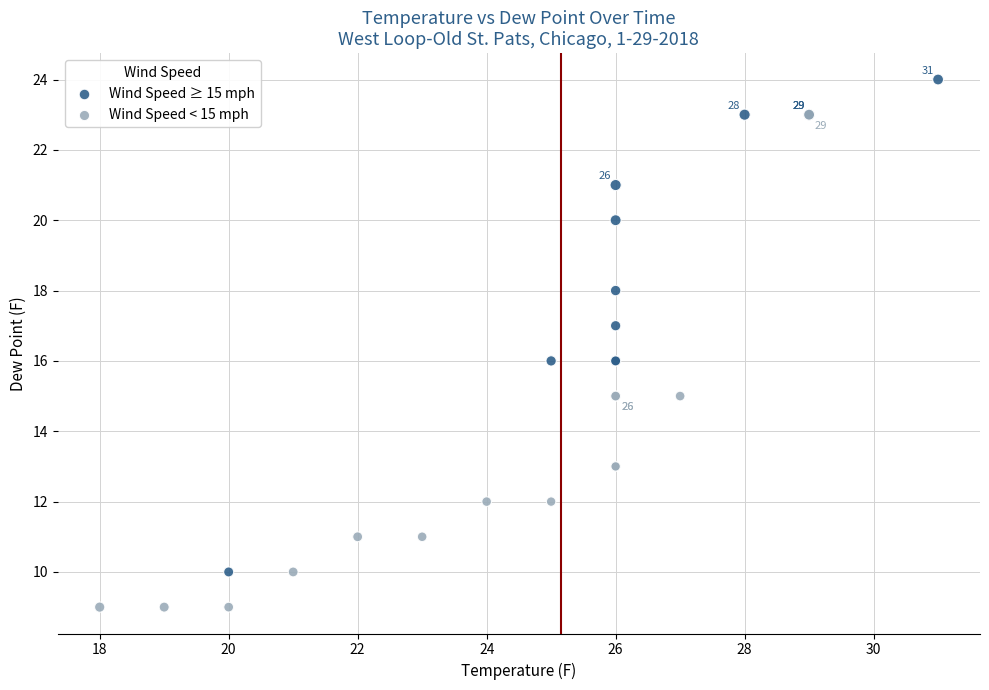

What are all the series names shown in the legend?

Wind Speed ≥ 15 mph, Wind Speed < 15 mph